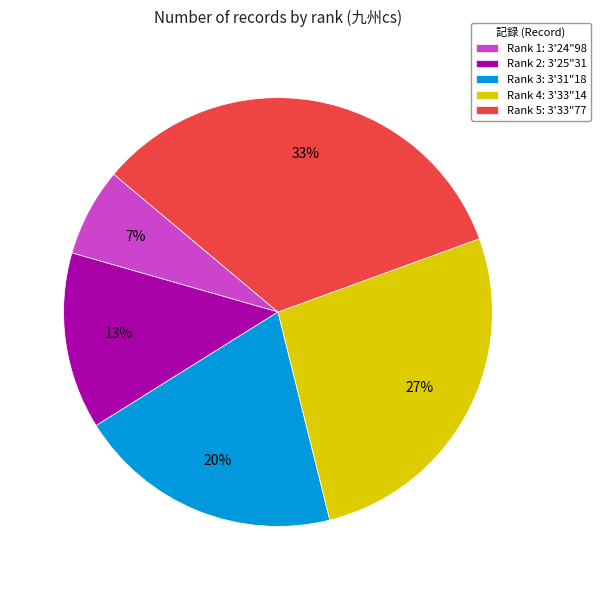

True or false: Rank 3: 3'31"18 accounts for 20% of the total.

True